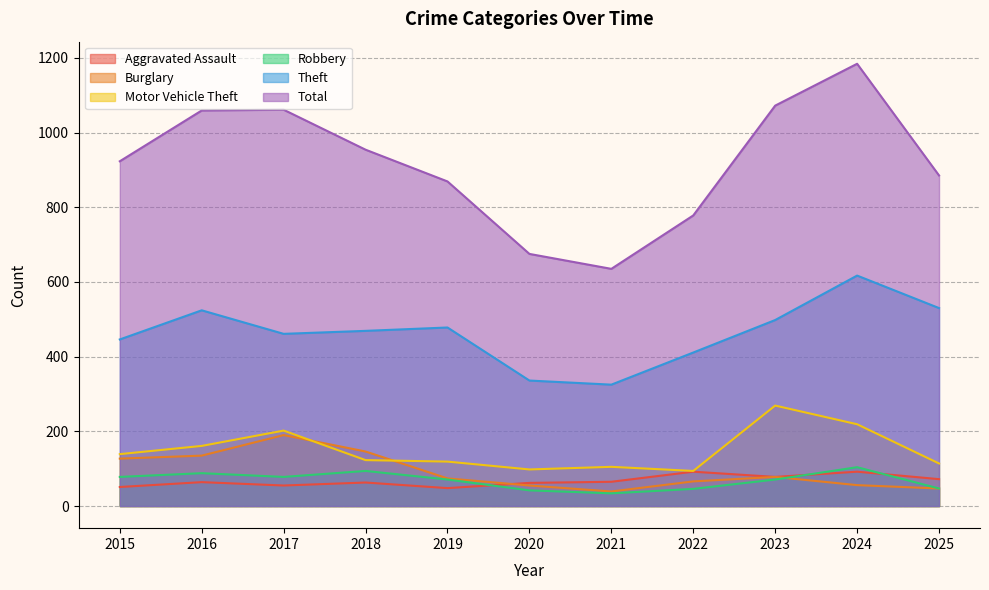

Rank the series by their maximum value, from highest to lowest.

Total, Theft, Motor Vehicle Theft, Burglary, Robbery, Aggravated Assault